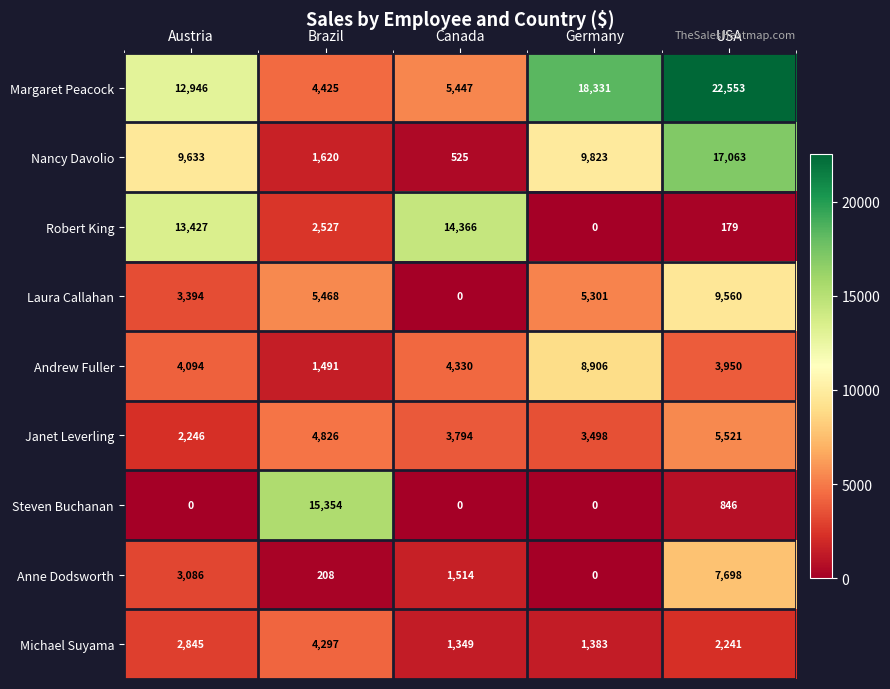

What is the difference between the maximum and minimum values in the Laura Callahan series?

9560